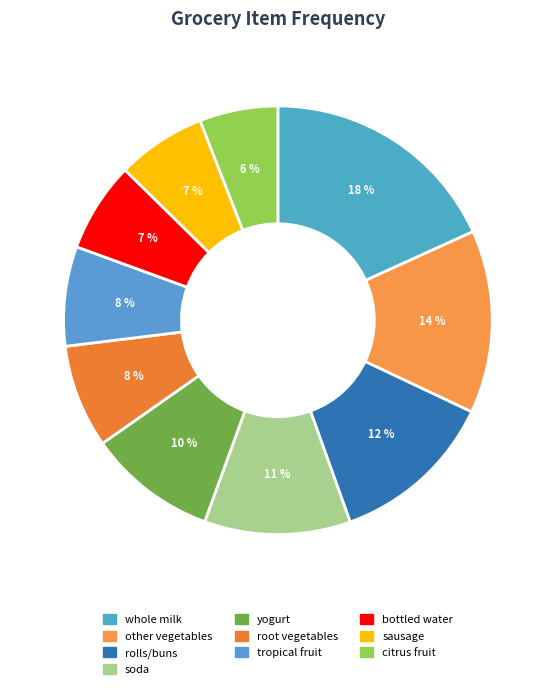

What percentage is the whole milk slice, to the nearest percent?

18%